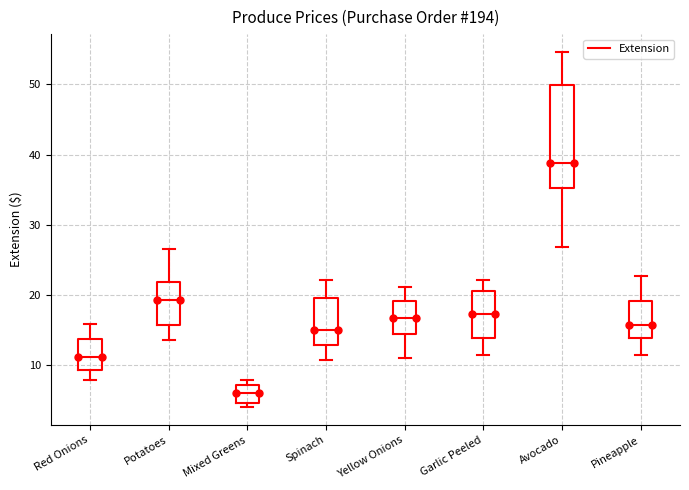

Which box's median line is the lowest?

Mixed Greens